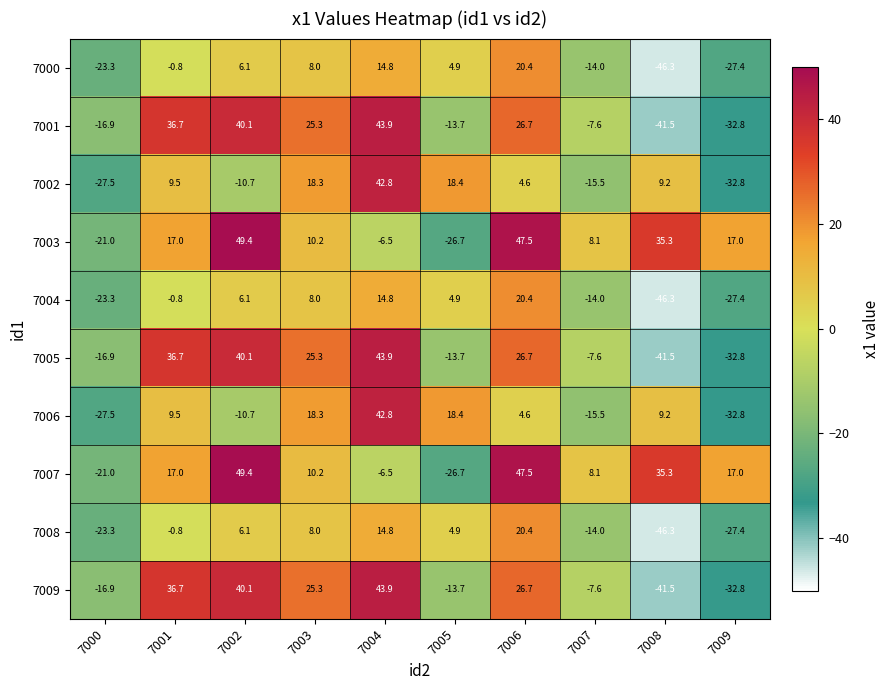

What is the spread (max minus min) of values at 7001?

37.5